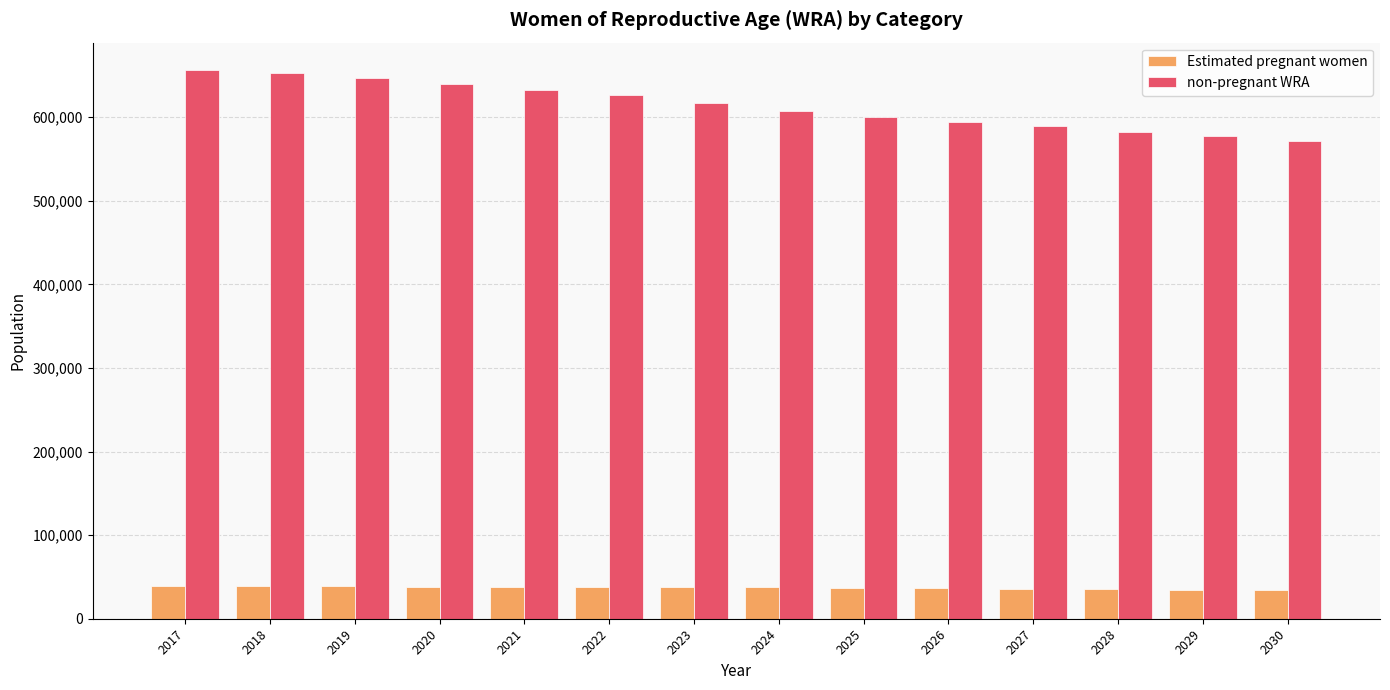

What is the minimum value shown in the chart?

34180.1